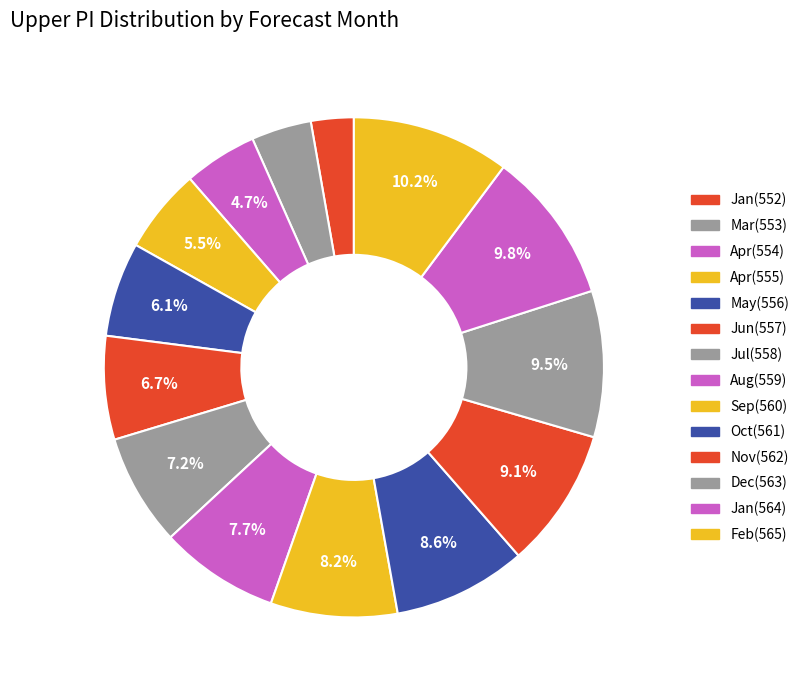

Is there any slice that represents more than half of the pie?

No